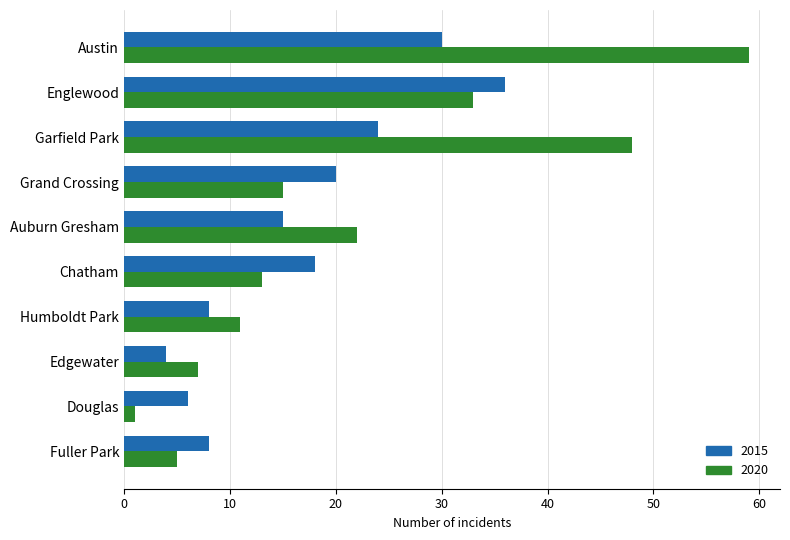

Which series has the widest spread of values?

2020